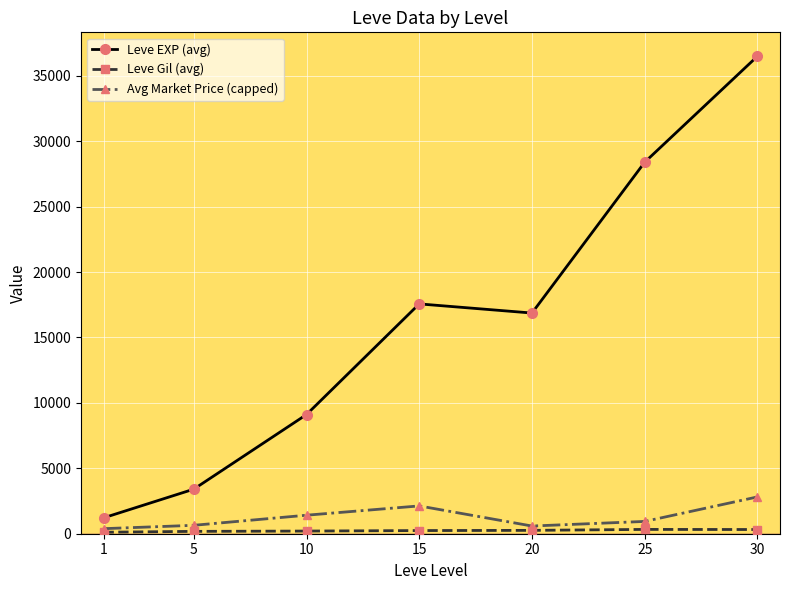

Which series has the widest spread of values?

Leve EXP (avg)